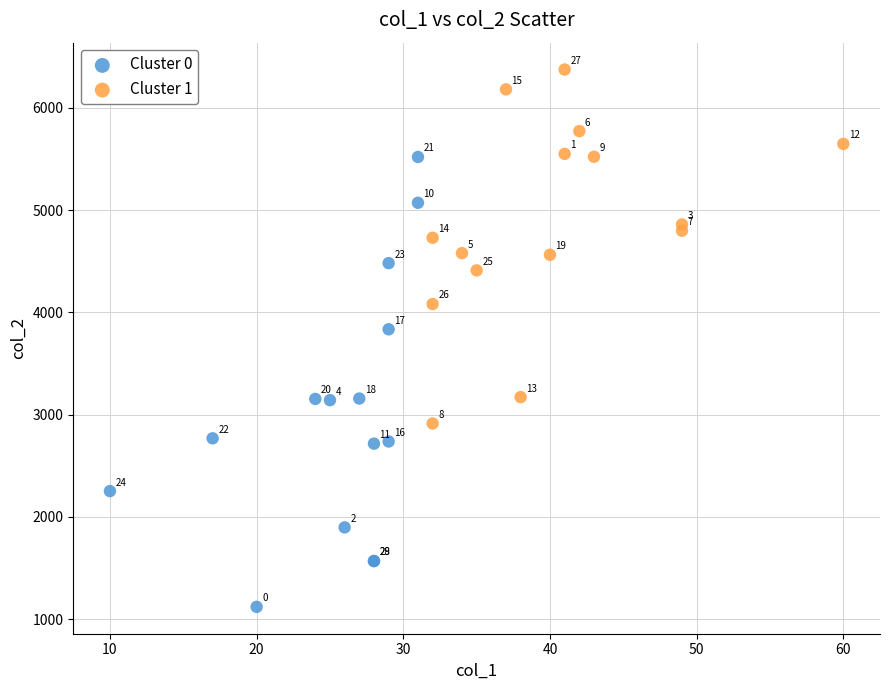

Which series contains the highest Y value?

Cluster 1